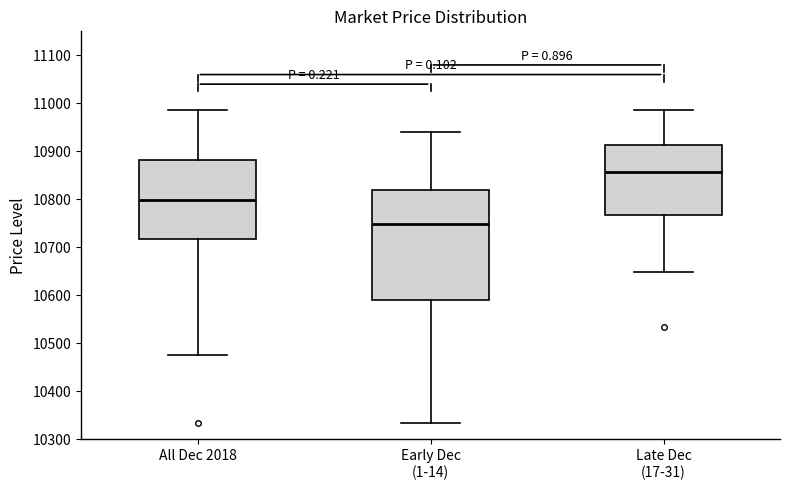

Reading left to right, read every box against the y-axis: the position of its median line, the range the box covers, and the ends of its whiskers. The values are not printed on the chart, so give them approximately, as read against the axis.

All Dec 2018: median 10800, box 10720 to 10880, whiskers 10470 to 10990
Early Dec (1-14): median 10750, box 10590 to 10820, whiskers 10330 to 10940
Late Dec (17-31): median 10860, box 10770 to 10910, whiskers 10650 to 10990